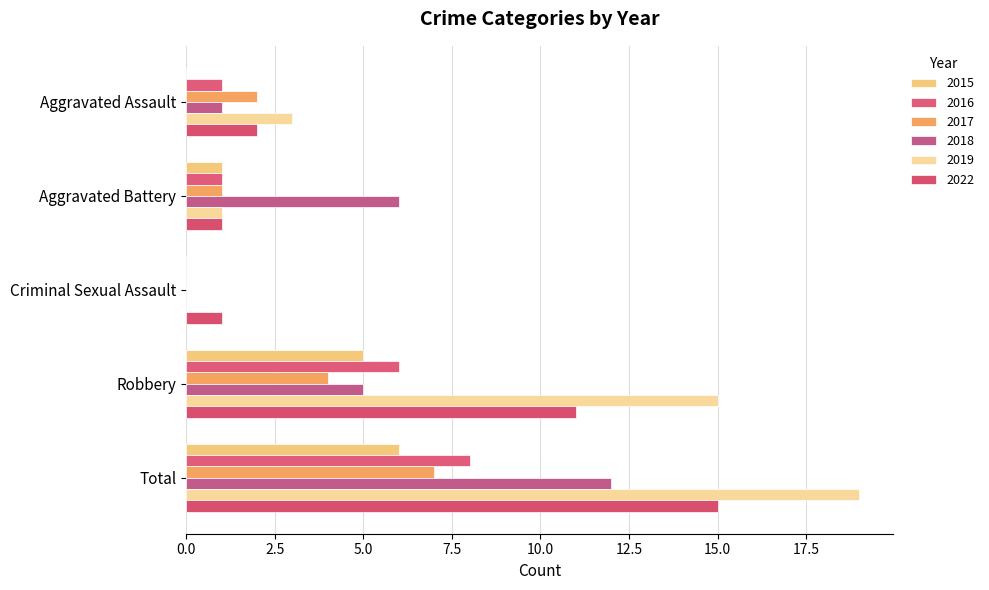

What is the difference between the maximum and minimum values in the 2015 series?

6